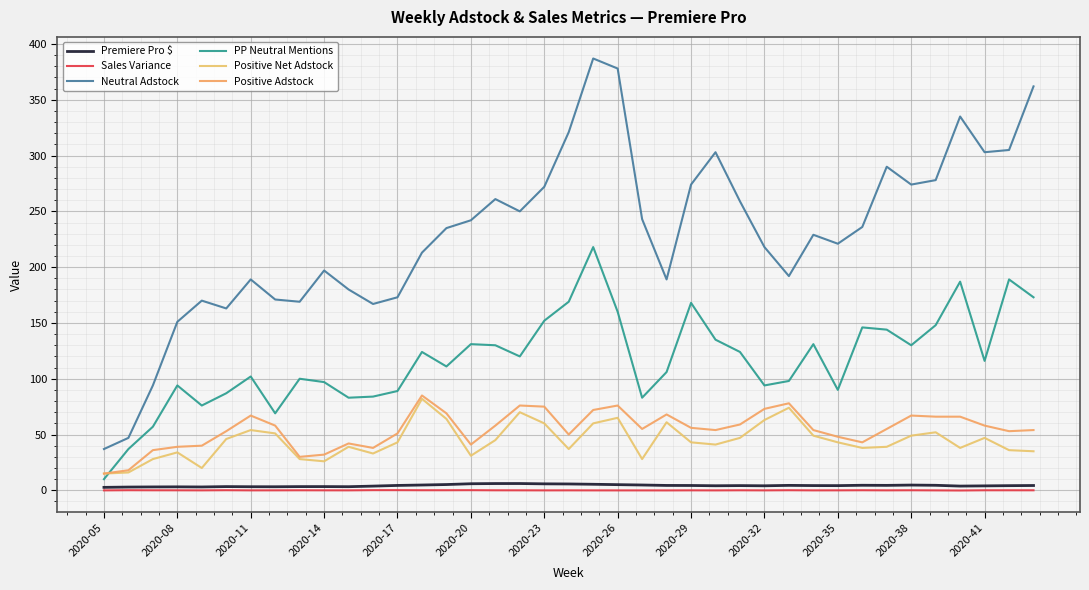

Does the chart have visible grid lines?

Yes